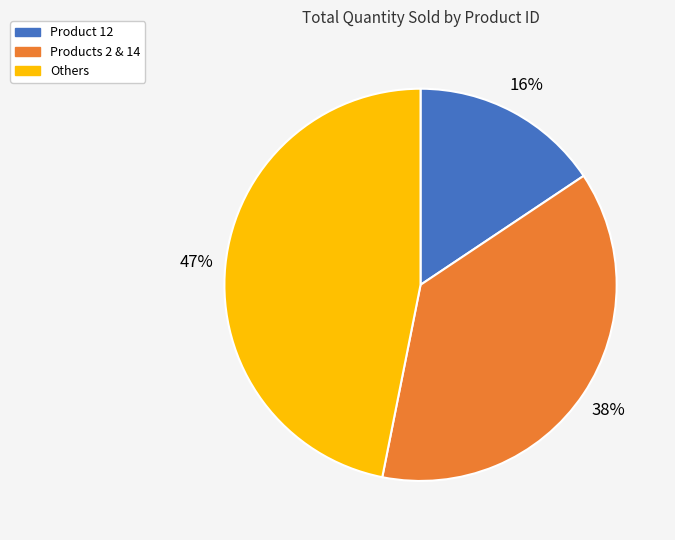

Combined, do Others and Products 2 & 14 account for over 50%?

Yes